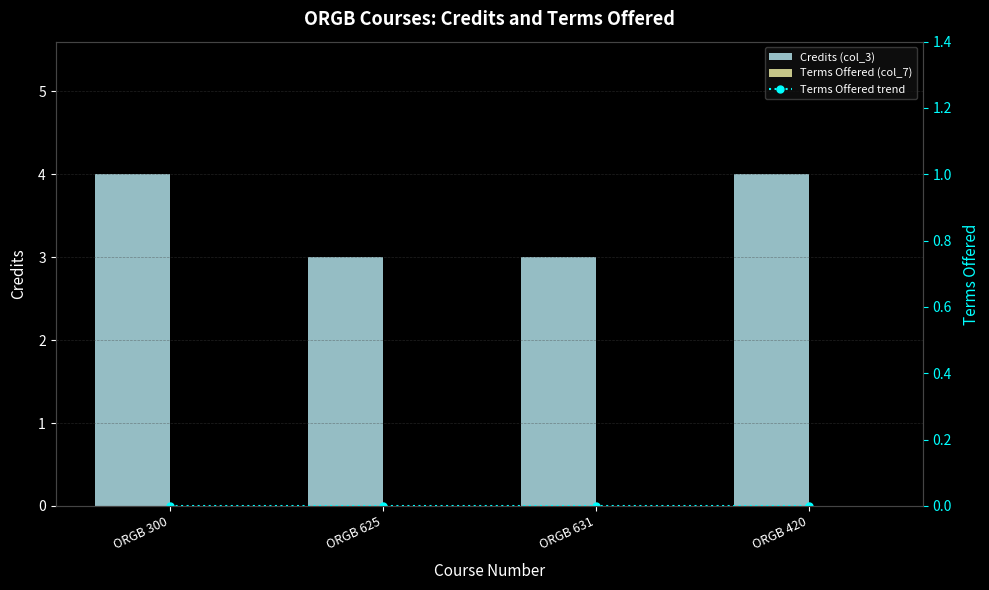

What is the label of the 4th bar from the left?

ORGB 420